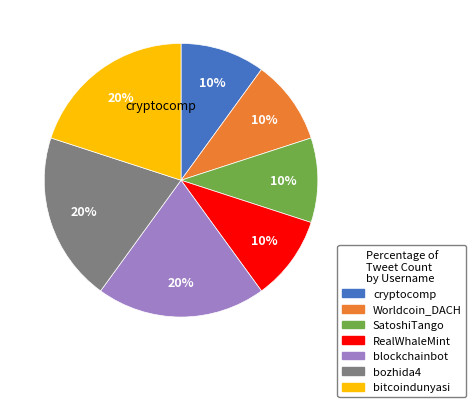

Is cryptocomp the majority of the pie?

No